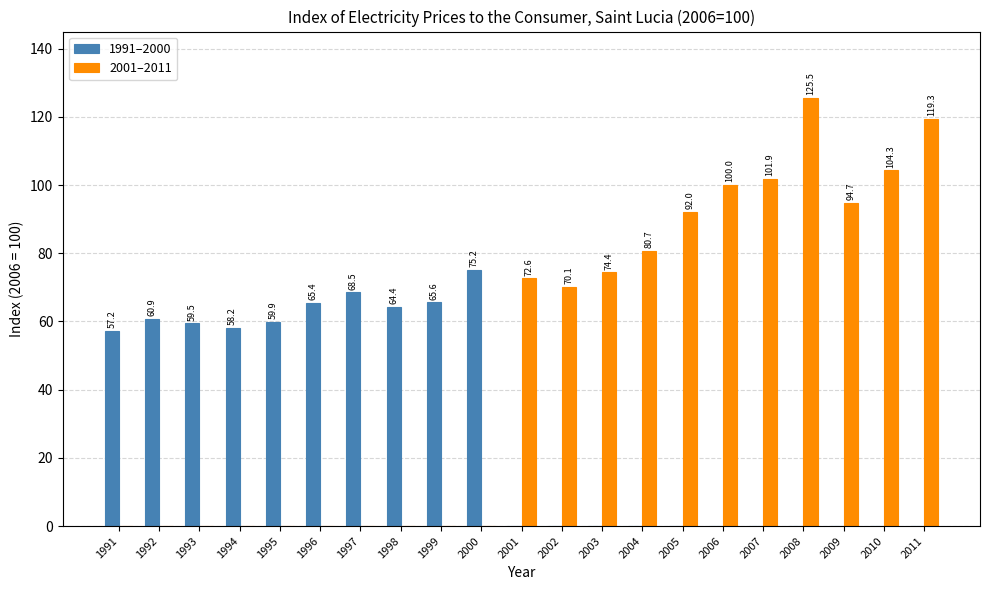

What is the sum of the 1991–2000 values at 2006 and 1992?

60.9